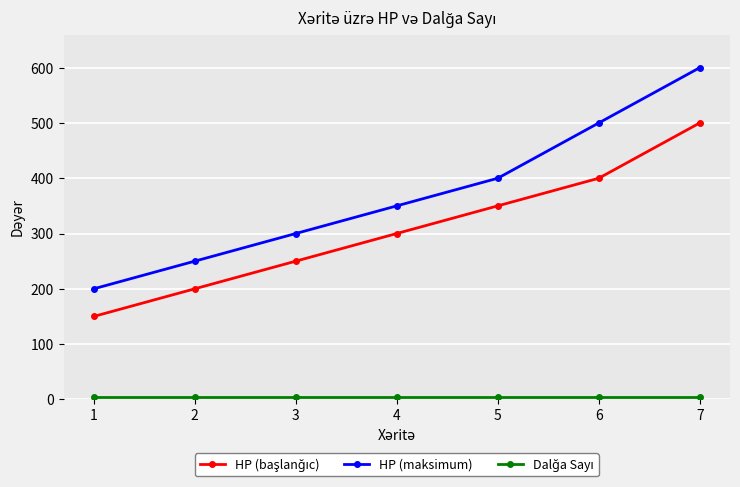

Is it true that HP (maksimum) equals 977 at 7?

False